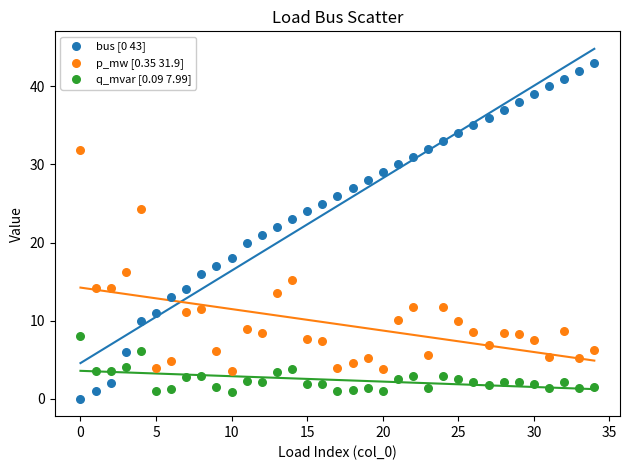

Across all data points, what is the range of Y values (max minus min)?

43.0